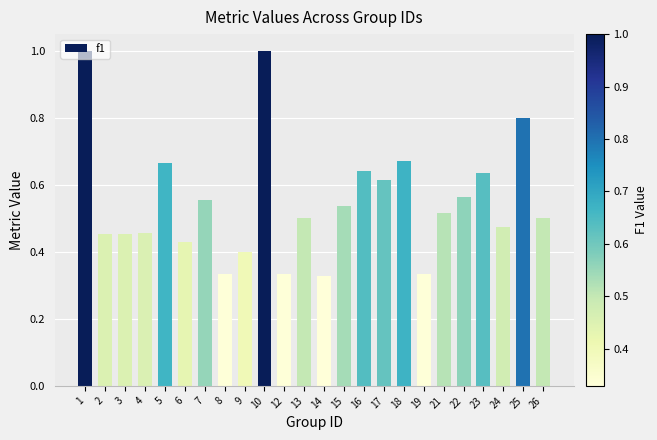

Does the chart contain any negative values?

No